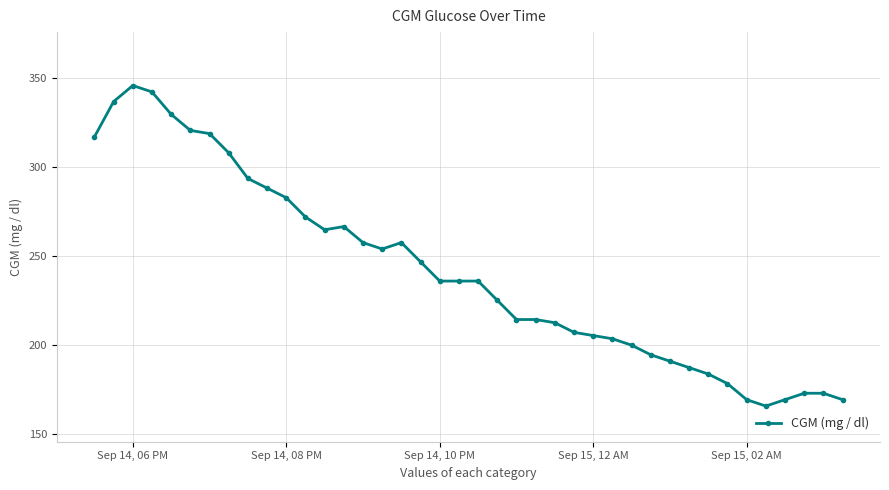

What is the smallest value displayed?

165.6